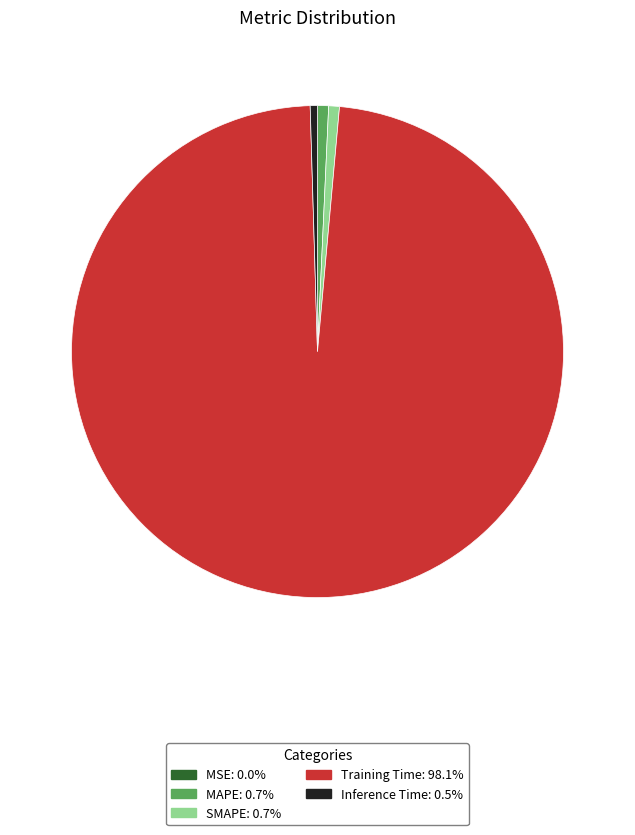

Is the sum of MAPE and SMAPE greater than half?

No